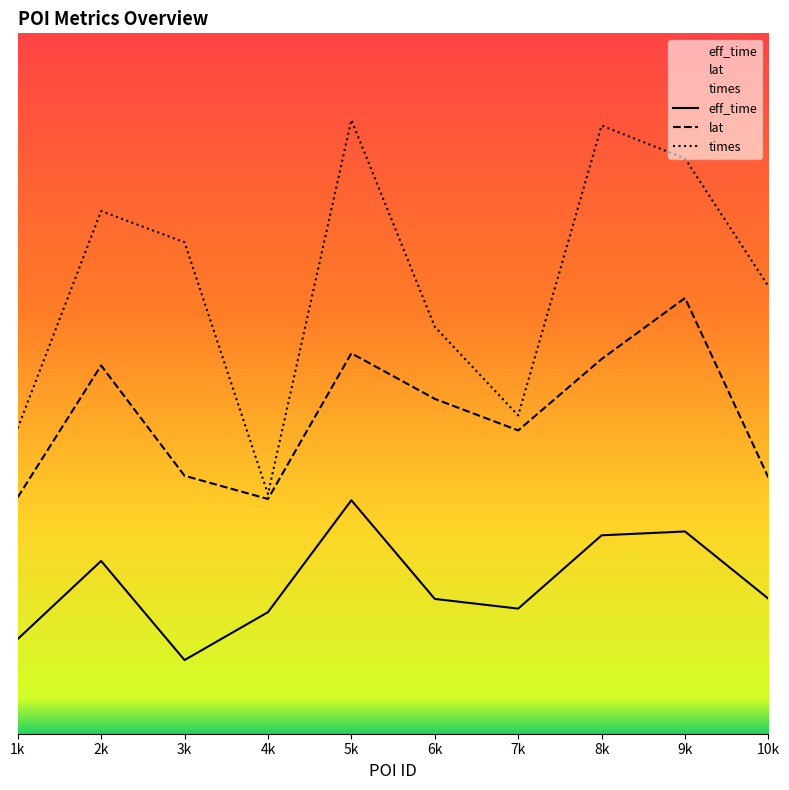

The lat series shows 2818.6 at 3k. True or false?

True